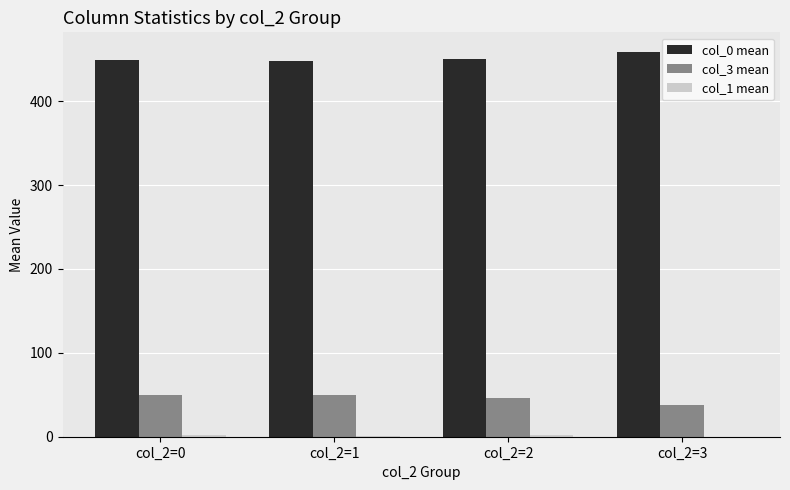

Which series has the largest total across all categories?

col_0 mean